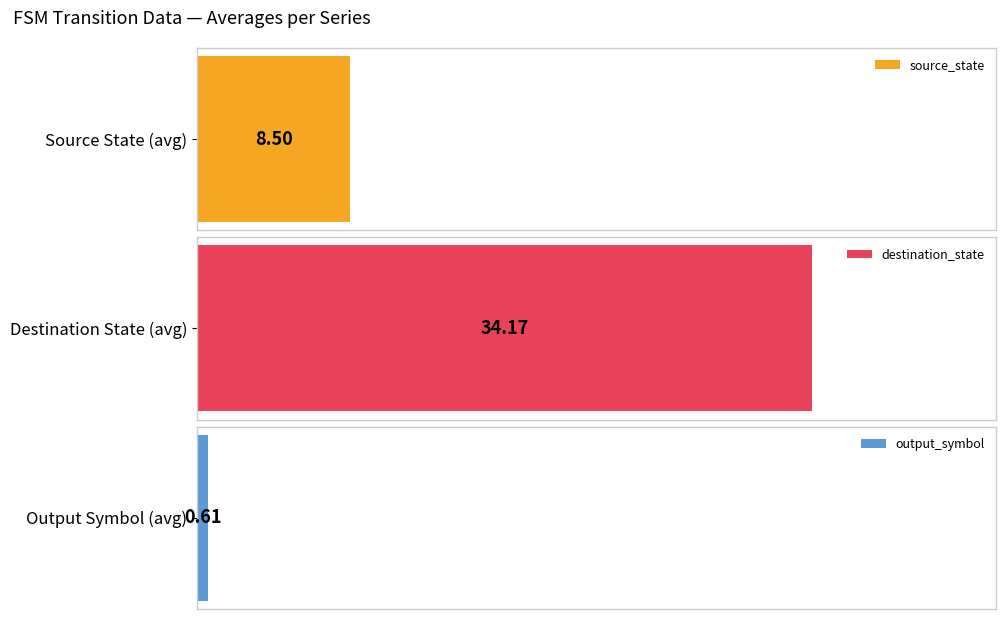

Rank the series at 8 from highest to lowest value.

source_state, destination_state, output_symbol